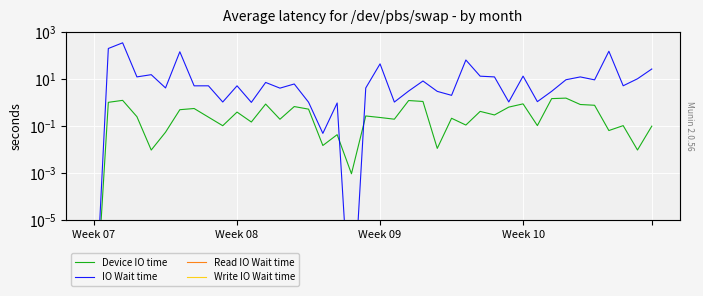

What is the difference between the Device IO time values at 7 and 39?

0.4